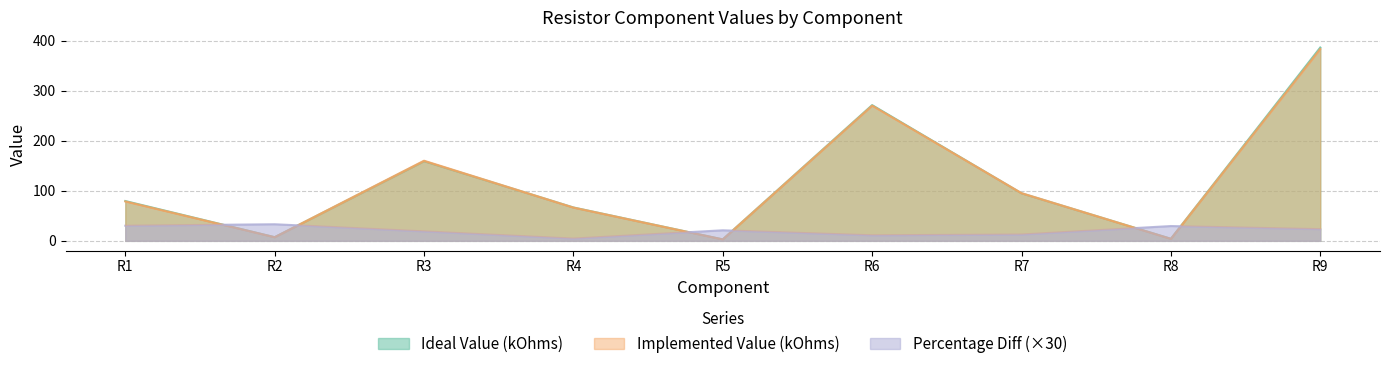

How many values in the Percentage Diff series exceed 21?

5